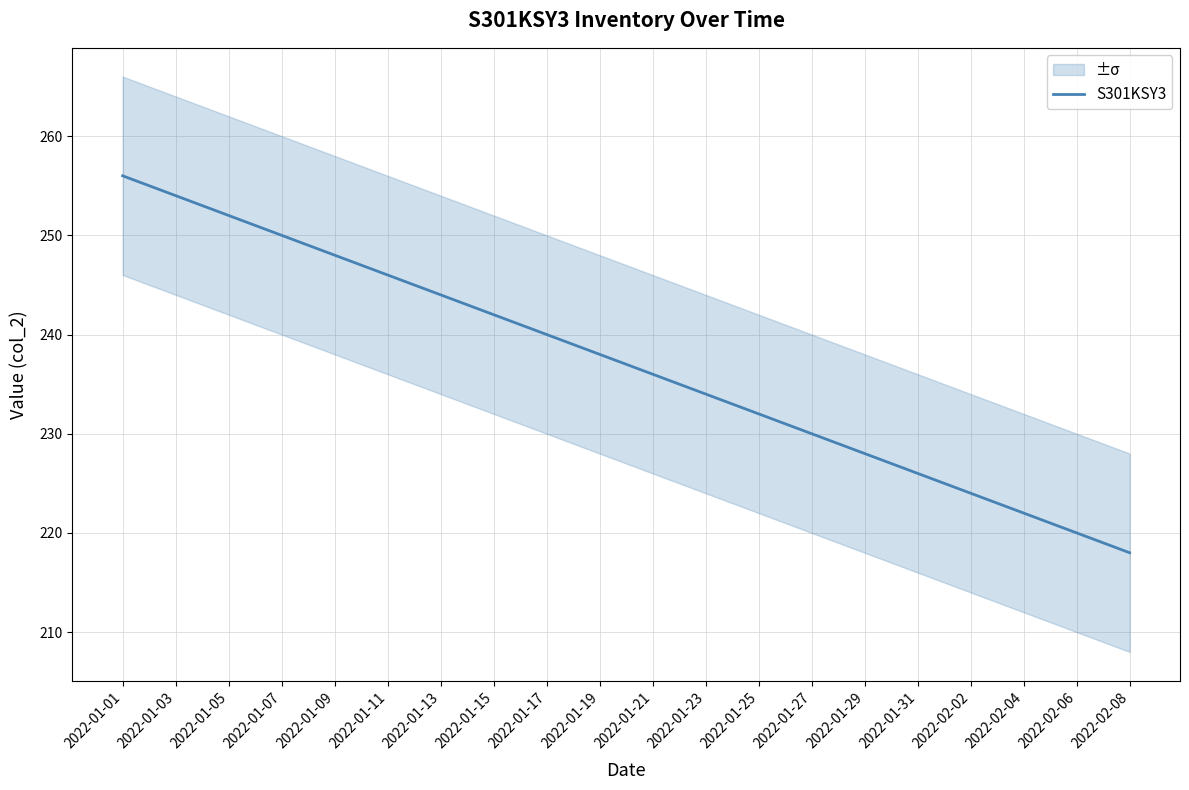

What is the change in value from 2022-01-17 to 2022-01-31?

-14